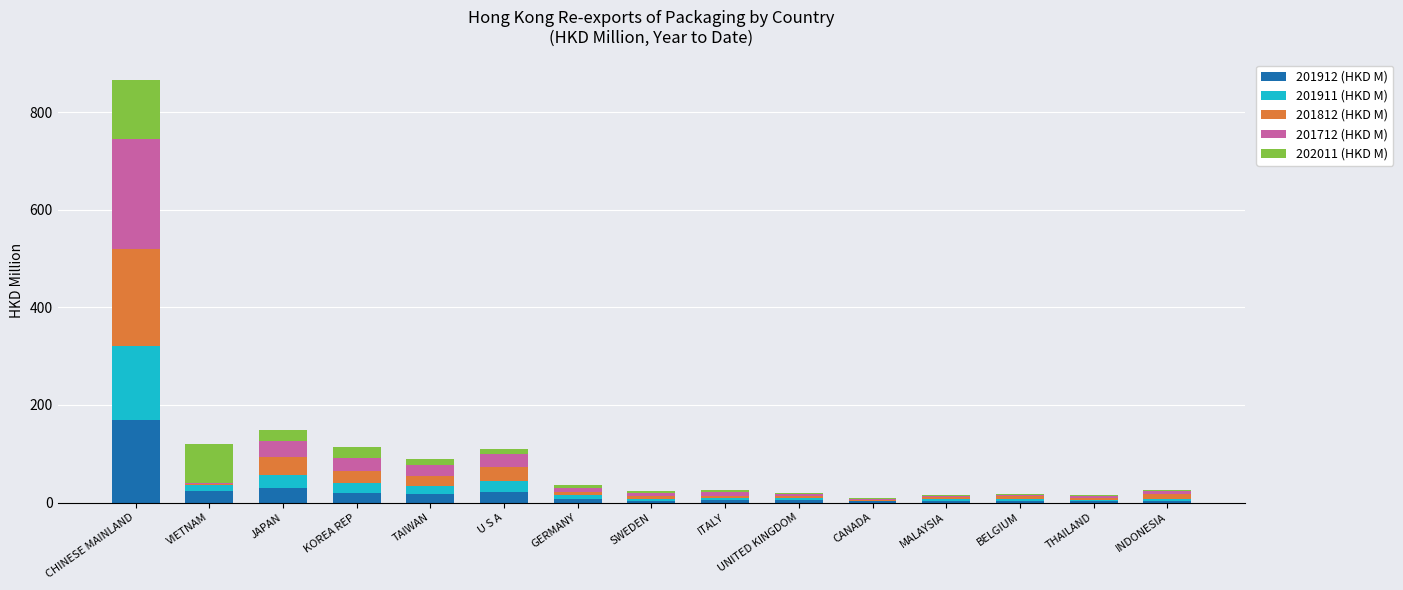

At which category is the sum across all series the highest?

CHINESE MAINLAND